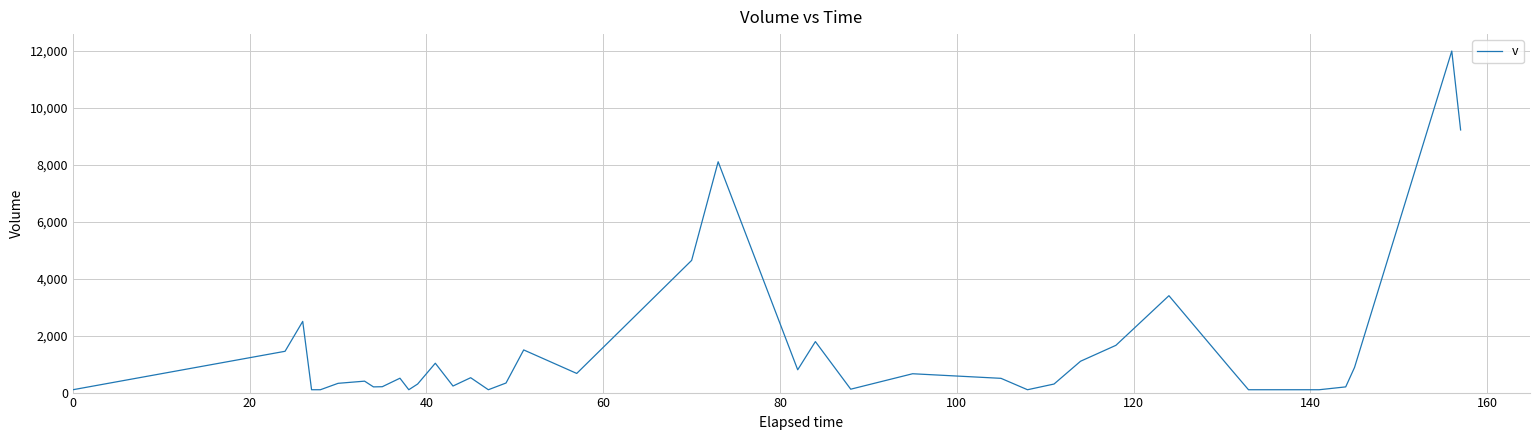

How many series are shown in this chart?

1